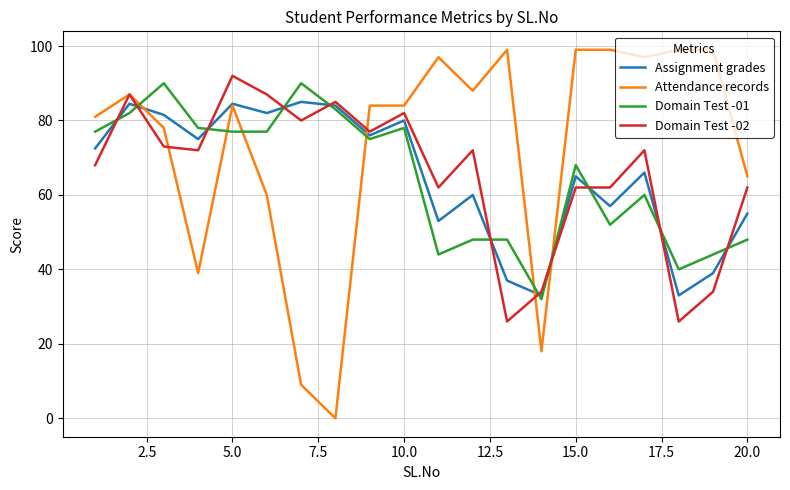

Which series has the largest total across all categories?

Attendance records